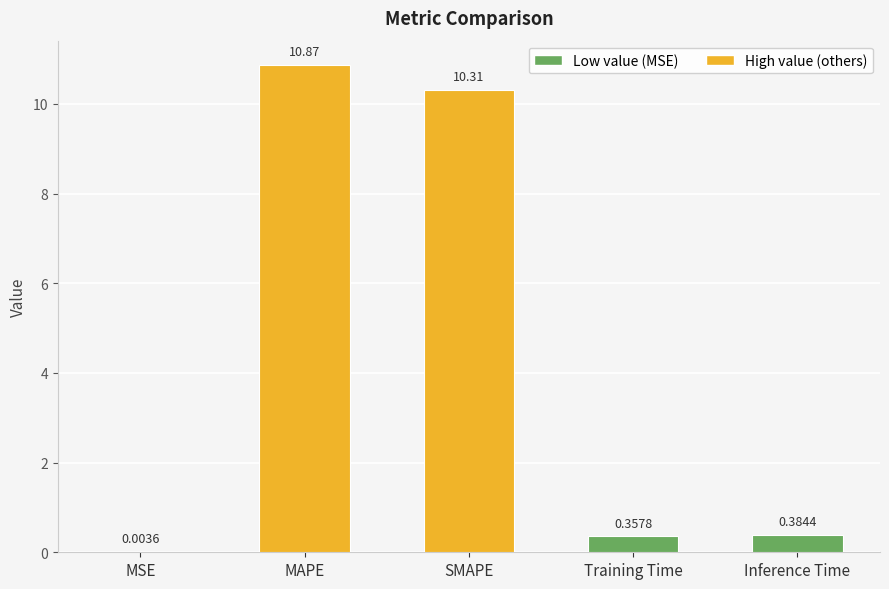

Which category has the highest value across all series?

MAPE